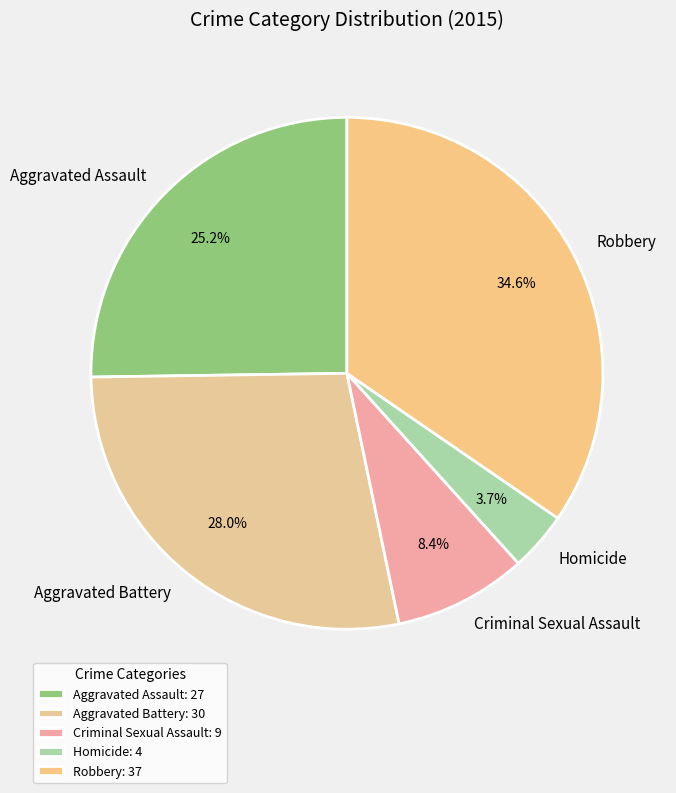

True or false: Criminal Sexual Assault accounts for 8% of the total.

True